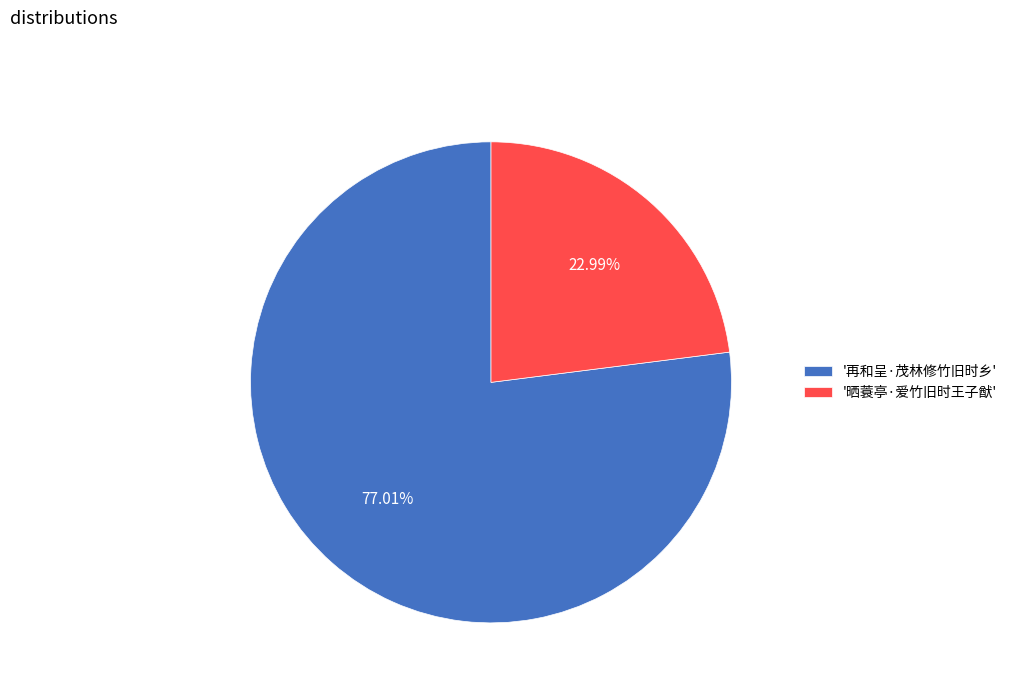

Which has a higher value, '再和呈·茂林修竹旧时乡' or '晒蓑亭·爱竹旧时王子猷'?

'再和呈·茂林修竹旧时乡'